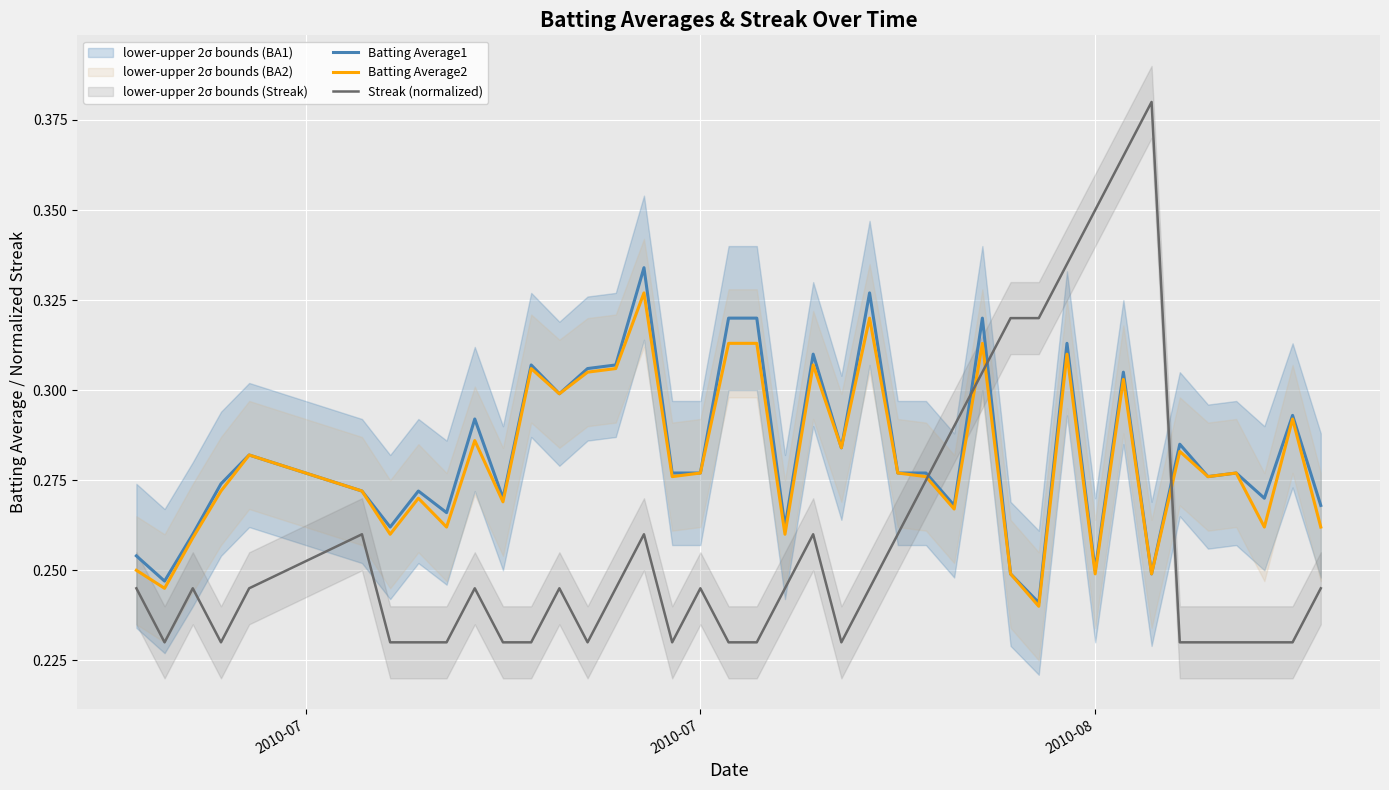

True or false: Streak (normalized) and Batting Average1 intersect in this chart.

True